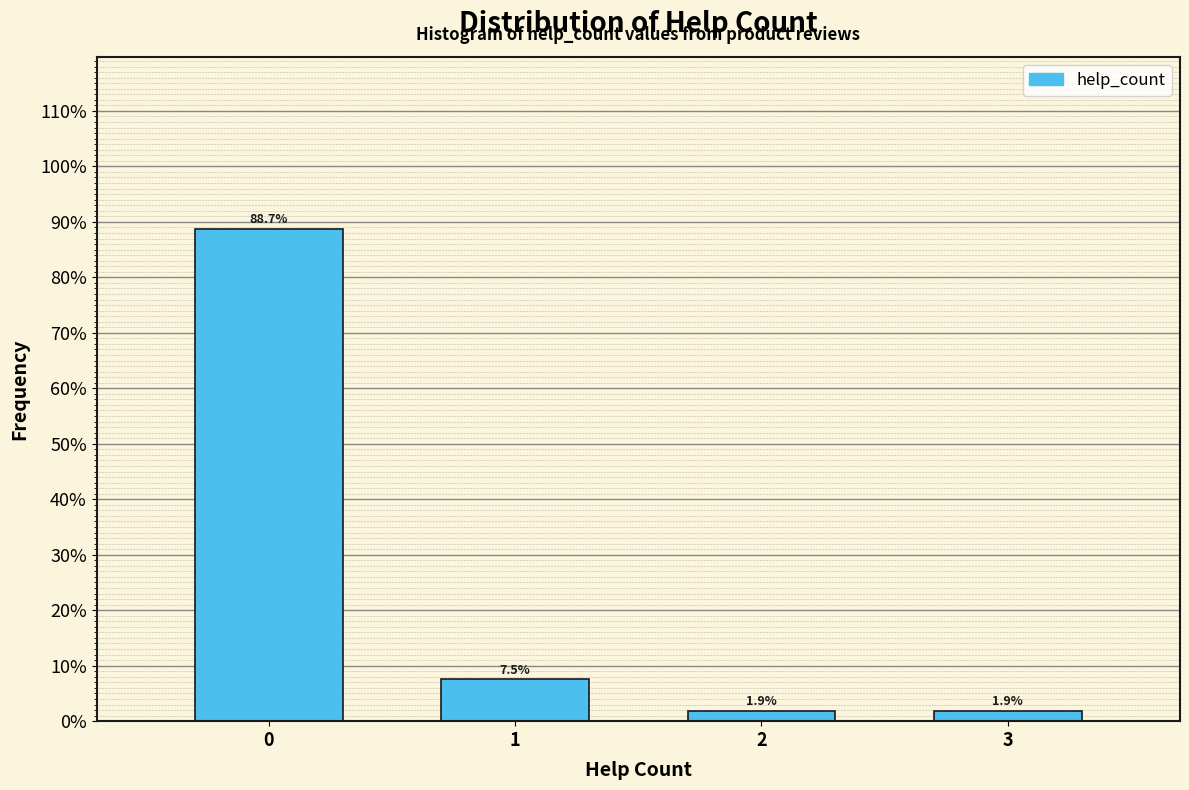

Reading right to left, list all the values displayed in this chart.

3=1.9	2=1.9	1=7.5	0=88.7